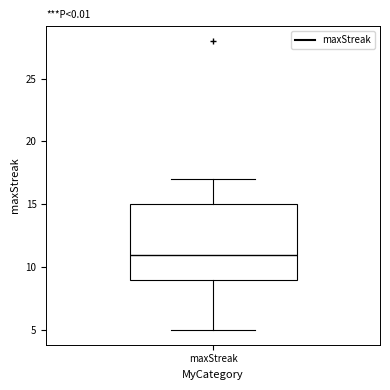

Transcribe this box plot: give where the median line is, the range the box spans, and where the two whiskers end, as read against the y-axis. The values are not printed on the chart, so give them approximately, as read against the axis.

median 11, box 9 to 15, whiskers 5 to 17